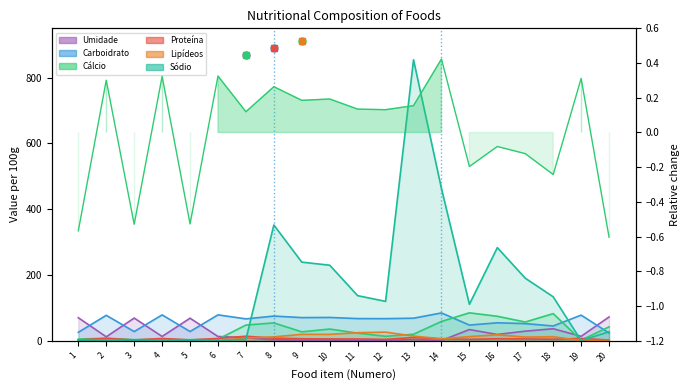

How many data points in Proteína are less than 6?

10